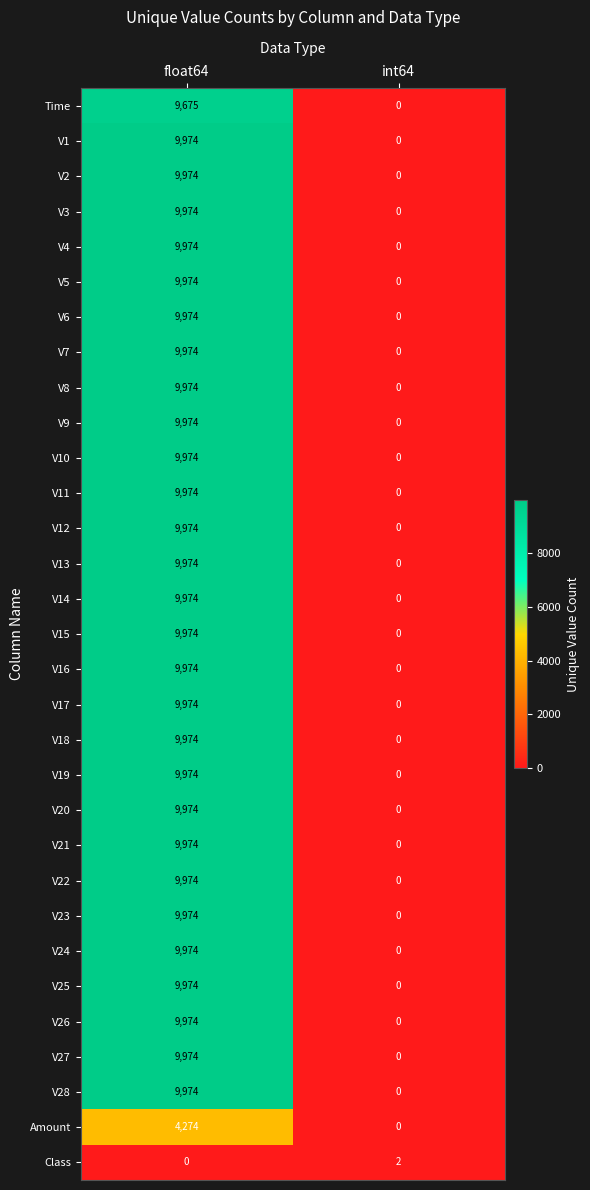

Is it true that V10 equals 6035 at float64?

False